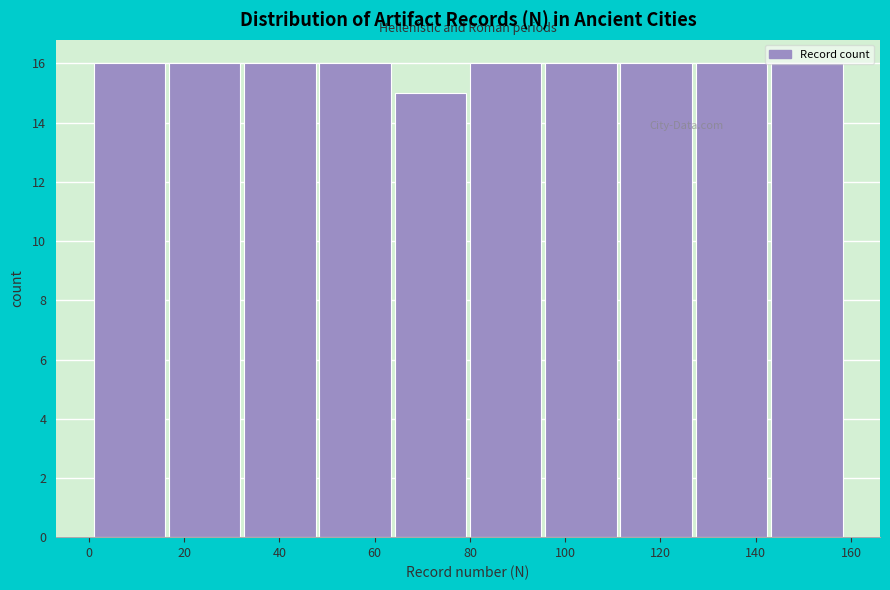

Reading left to right, transcribe this chart: for each bar, give the range it covers on the x-axis and its height. Neither the bar edges nor the heights are printed on the chart, so give them approximately, as read against the axes.

1.0 to 16.8: 16
16.8 to 32.6: 16
32.6 to 48.4: 16
48.4 to 64.2: 16
64.2 to 80.0: 15
80.0 to 95.8: 16
95.8 to 111.6: 16
111.6 to 127.4: 16
127.4 to 143.2: 16
143.2 to 159.0: 16